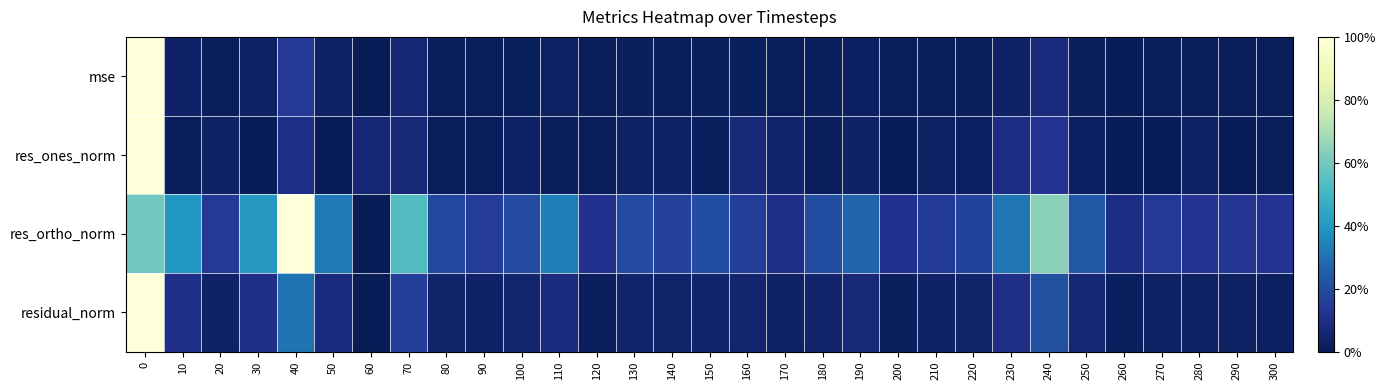

Which has a higher value, 260 or 270?

270